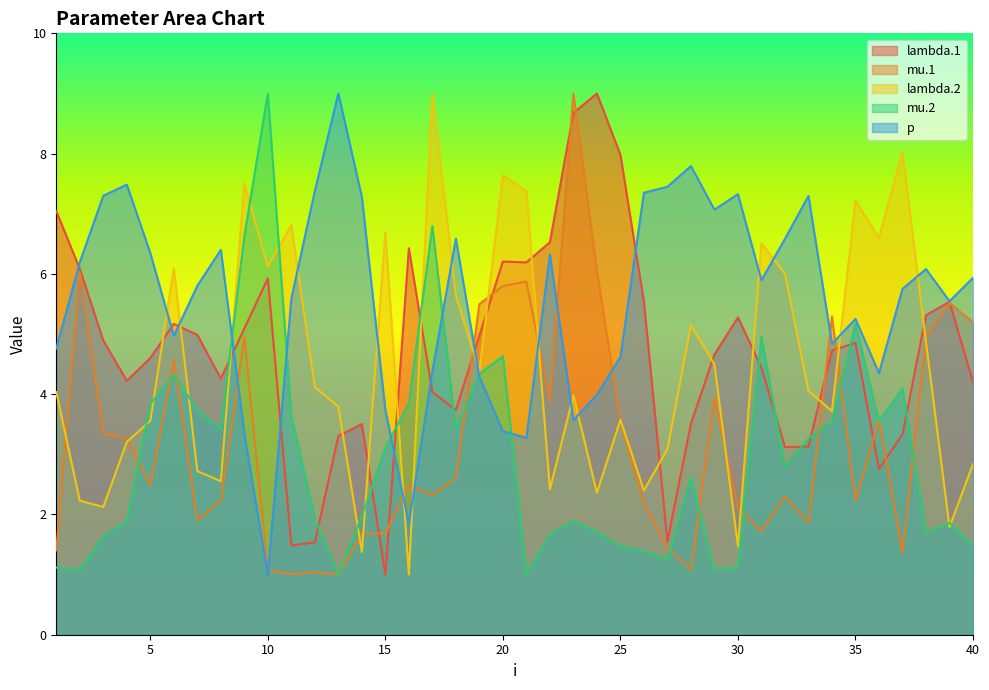

What is the value of the p point at the 24th from the left?

4.0